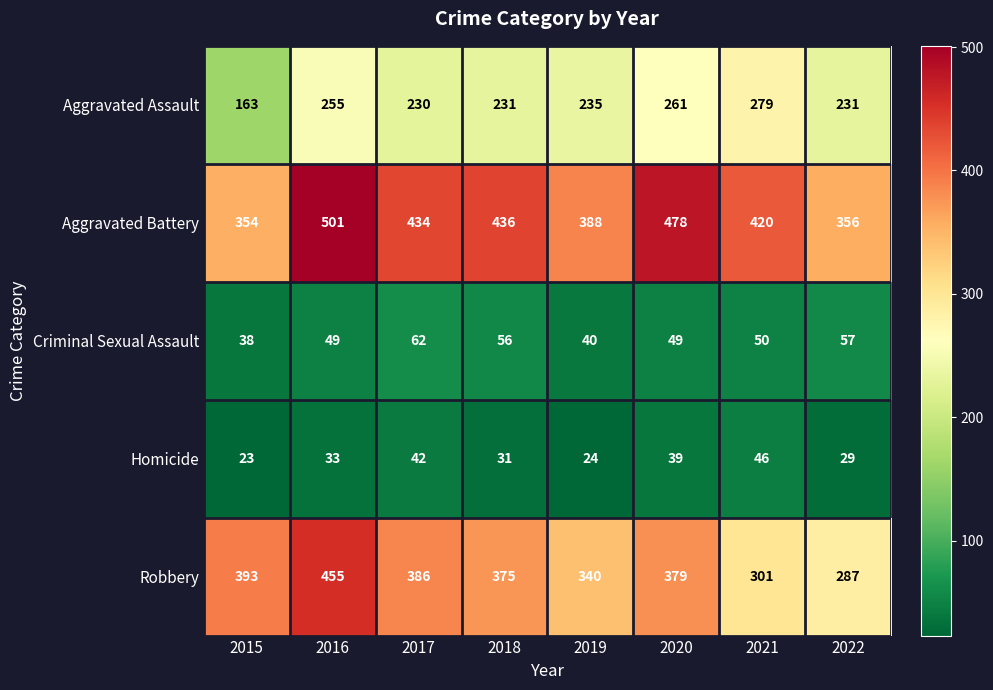

List the series in order of their peak value, highest first.

Aggravated Battery, Robbery, Aggravated Assault, Criminal Sexual Assault, Homicide